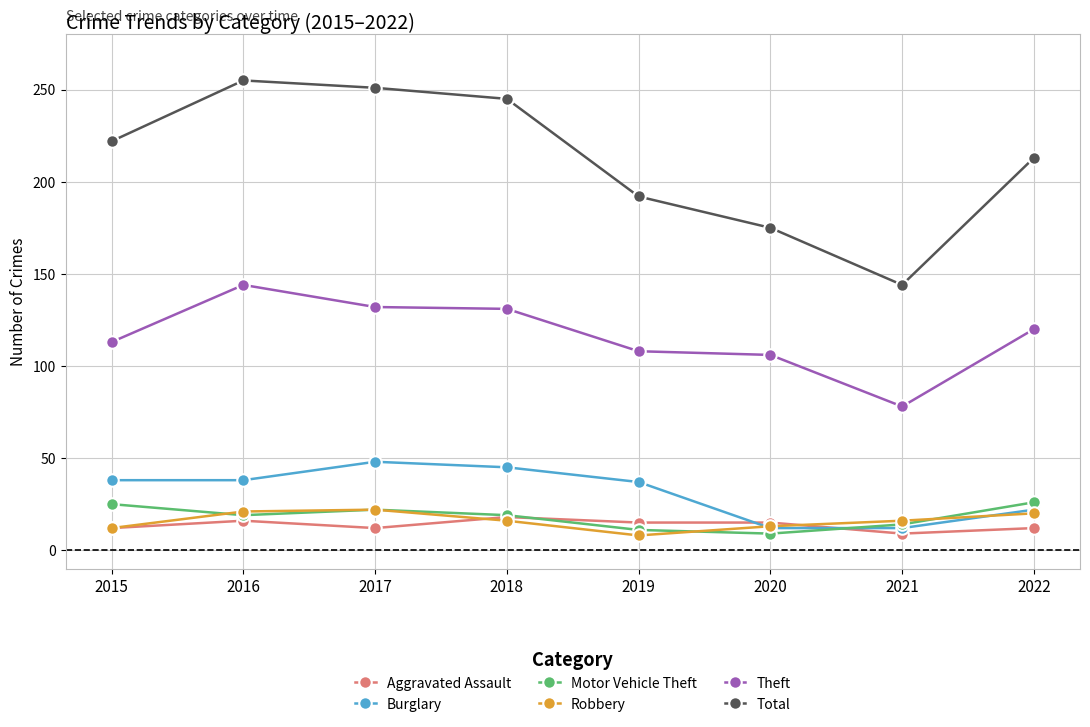

What value does the Theft series have at 2020?

106